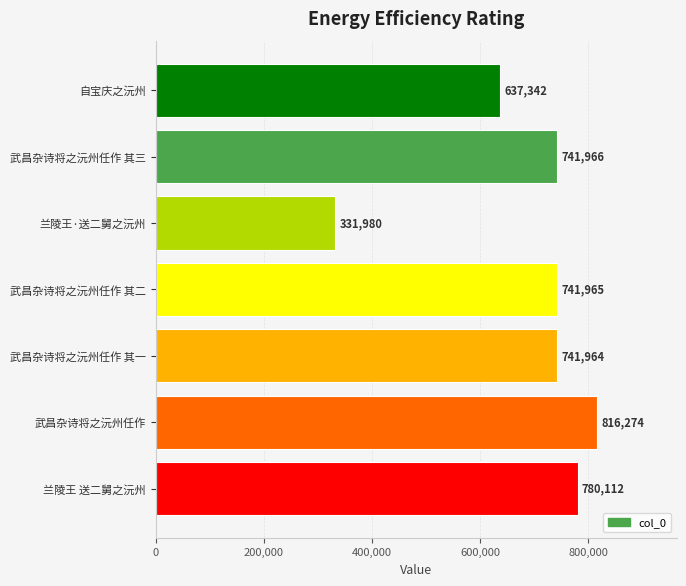

List the labels in order of value, smallest first.

兰陵王·送二舅之沅州, 自宝庆之沅州, 武昌杂诗将之沅州任作 其一, 武昌杂诗将之沅州任作 其二, 武昌杂诗将之沅州任作 其三, 兰陵王 送二舅之沅州, 武昌杂诗将之沅州任作